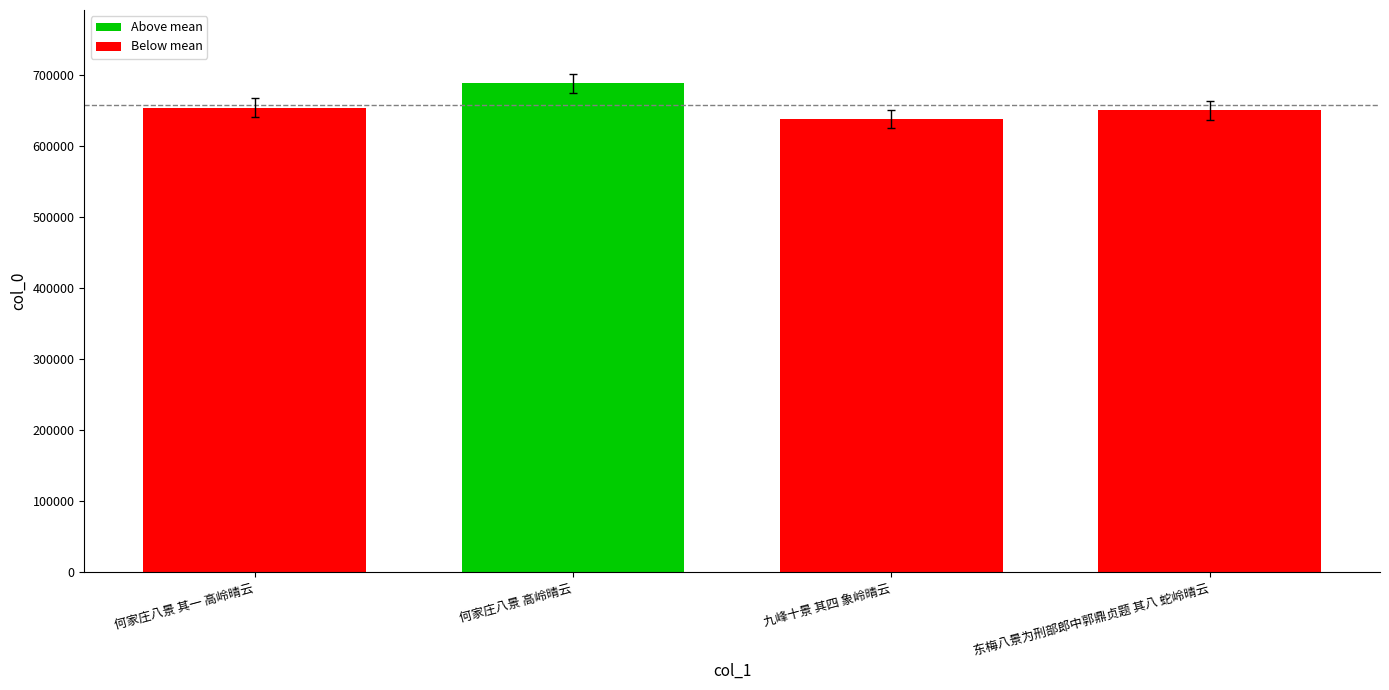

What is the average value?

658249